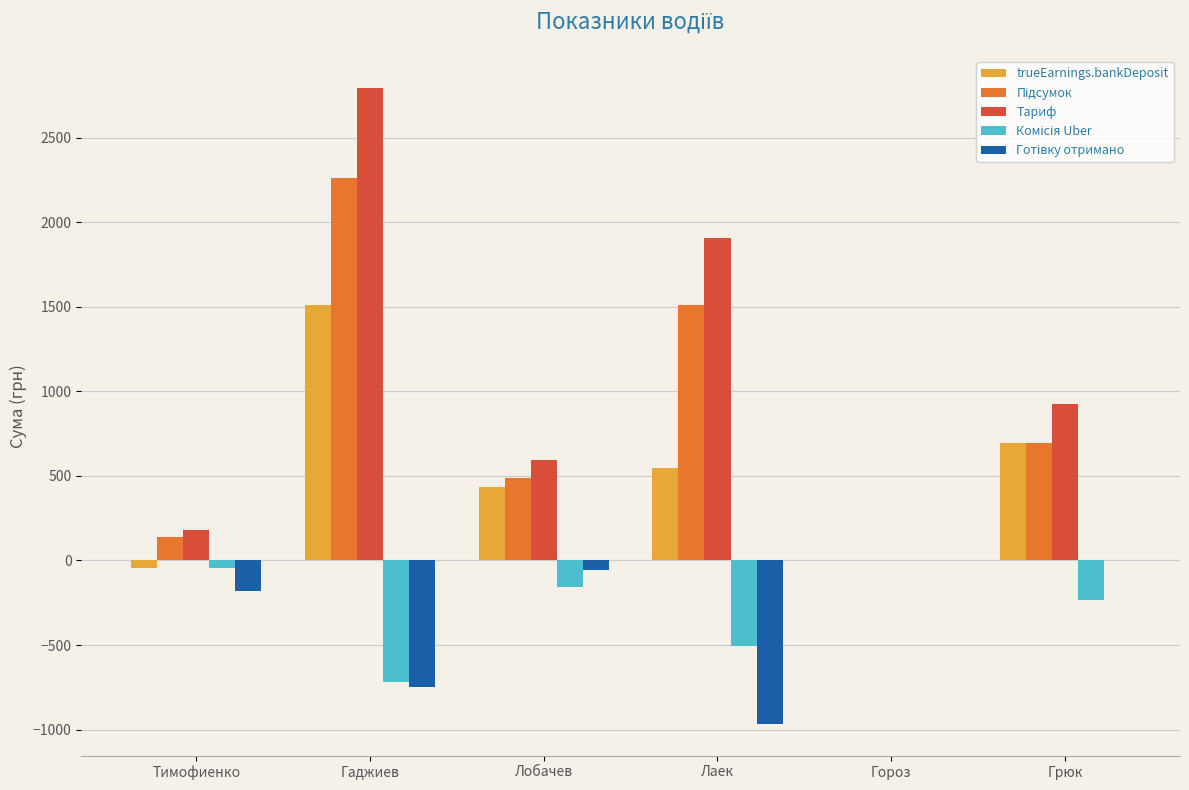

Where does the trueEarnings.bankDeposit series first go above 545?

Гаджиев